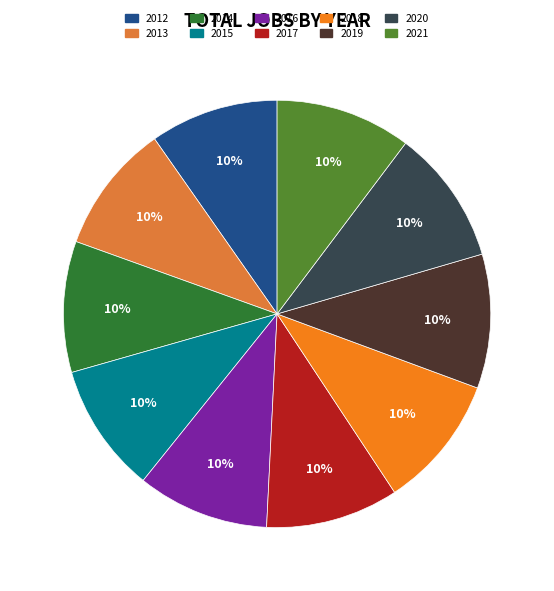

To the nearest percent, what percentage of the pie is 2017?

10%